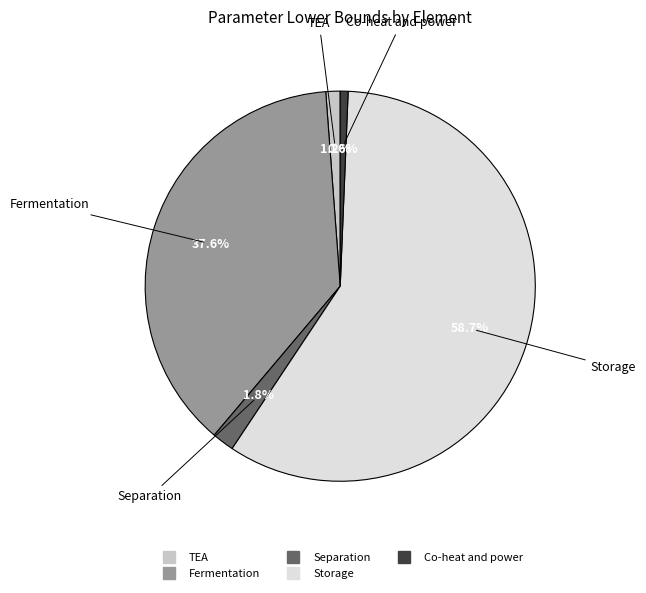

What is the largest slice in the pie chart?

Storage